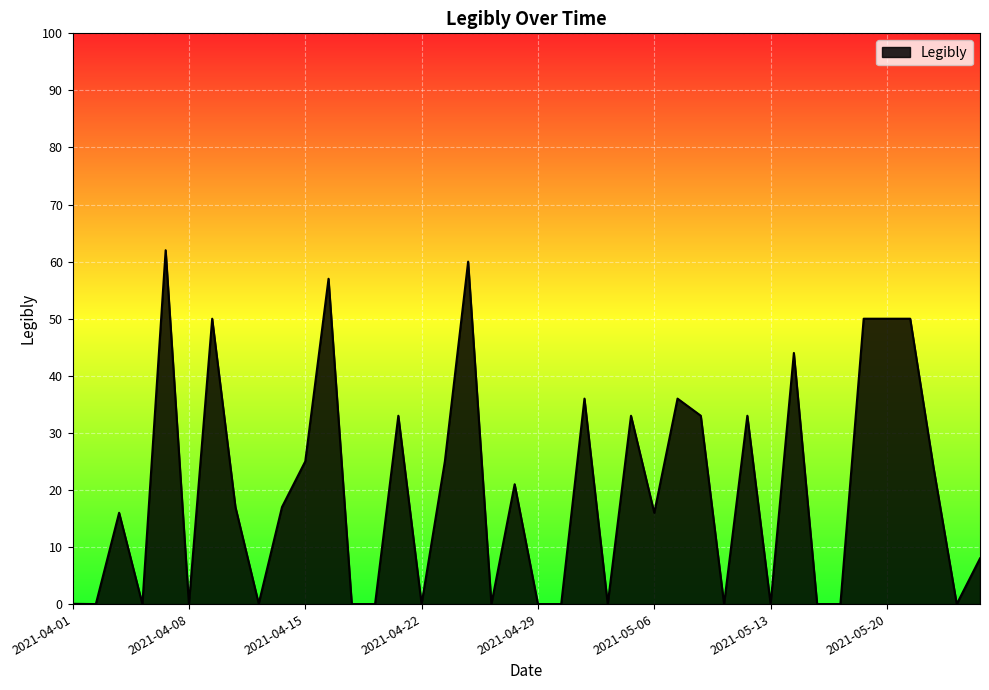

What is the difference between the maximum and minimum values?

62.0